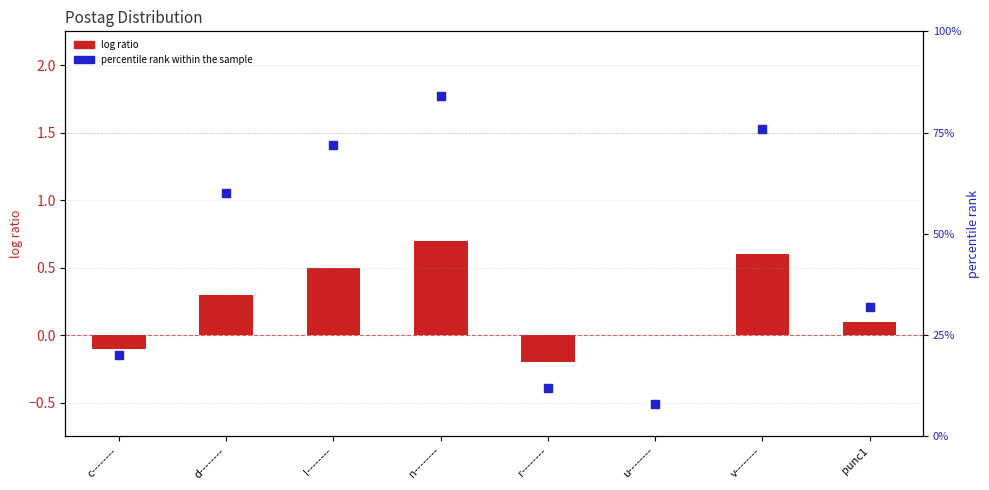

Which series contains the highest Y value?

percentile rank within the sample